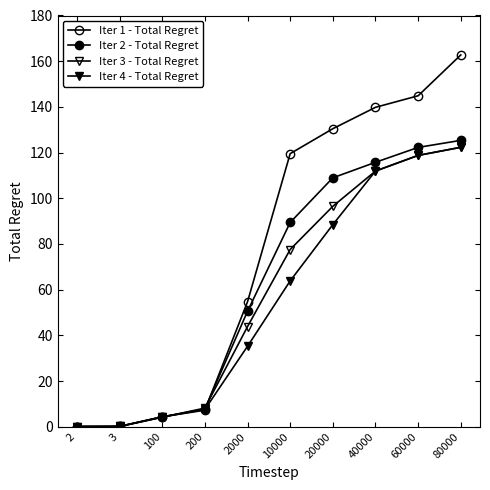

True or false: Iter 3 - Total Regret and Iter 1 - Total Regret intersect in this chart.

True